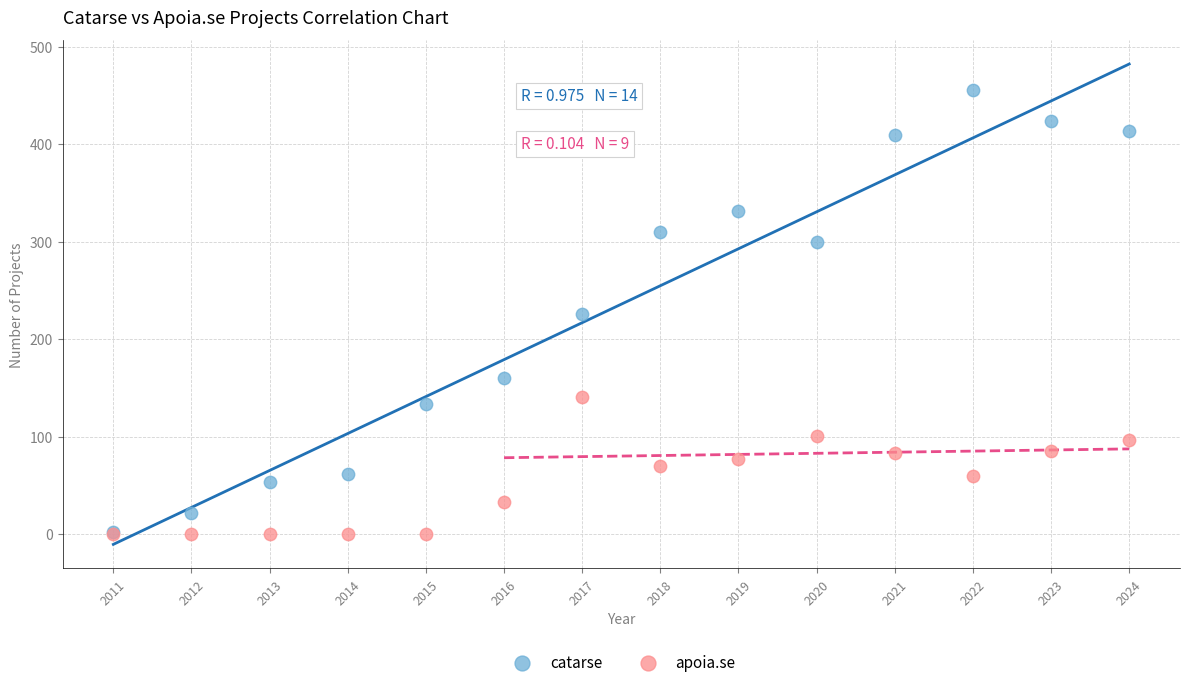

What are all the series names shown in the legend?

catarse, apoia.se